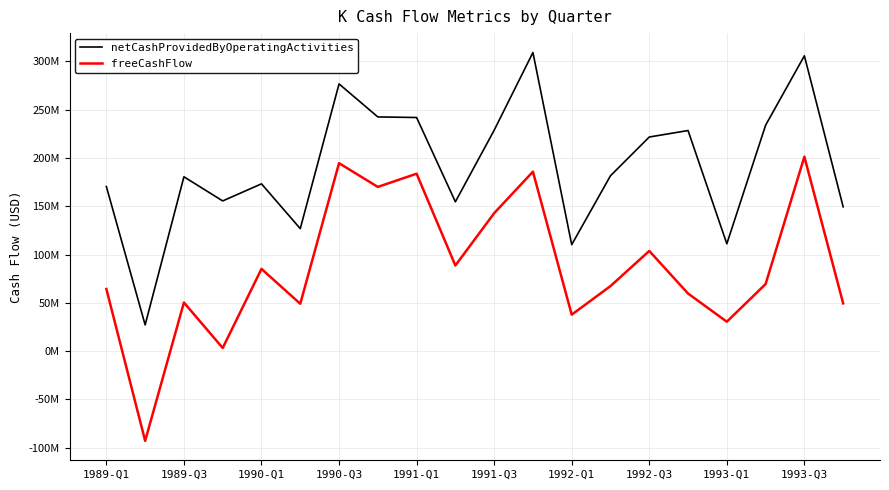

Does the chart display data point markers on the line(s)?

No